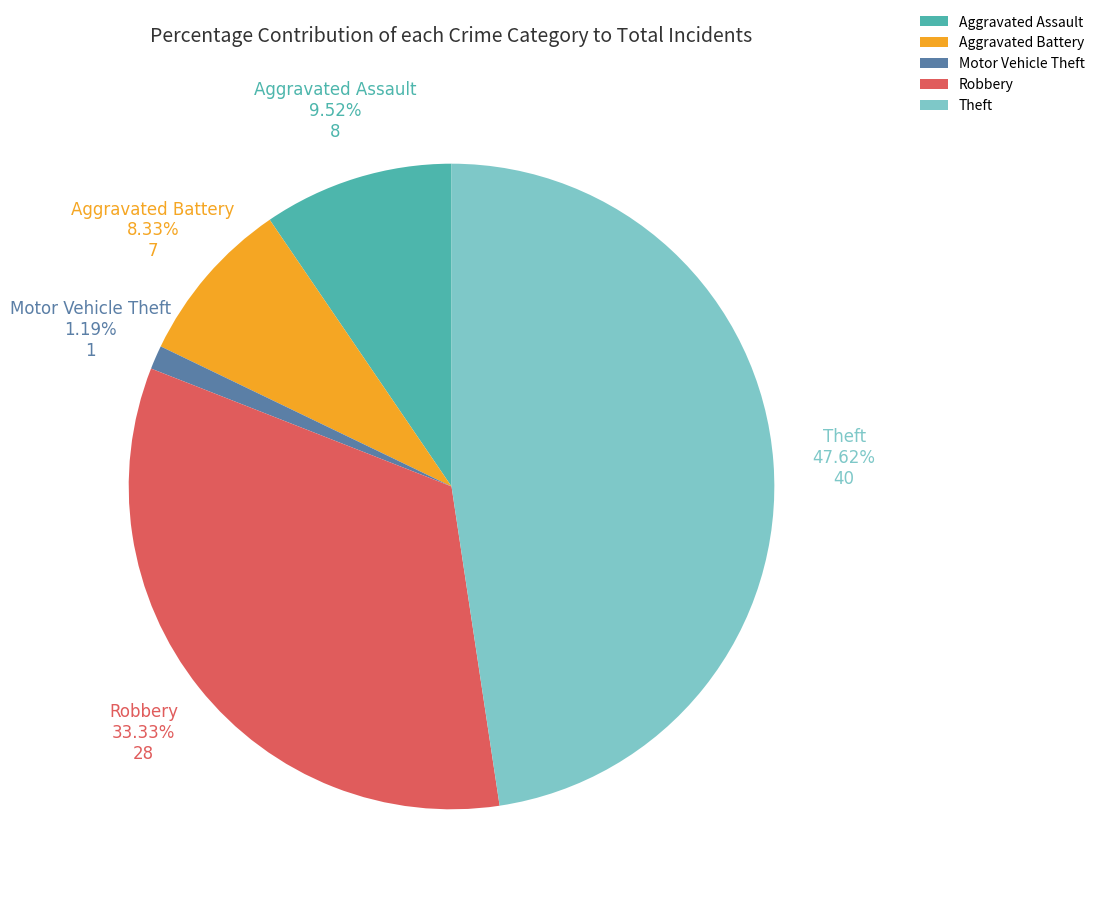

To the nearest percent, what percentage of the pie is Theft?

48%